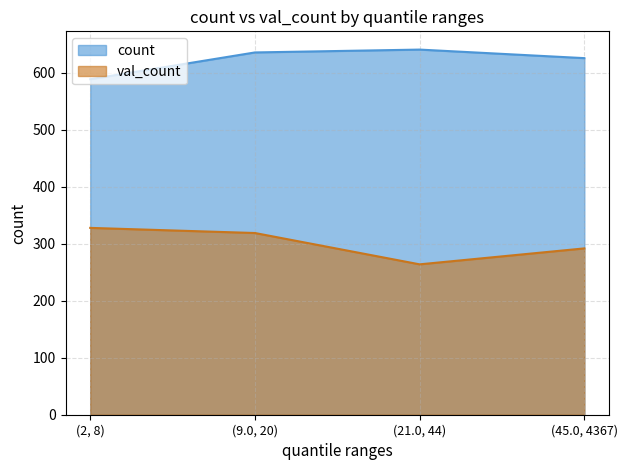

How many data points in count are above 636?

1